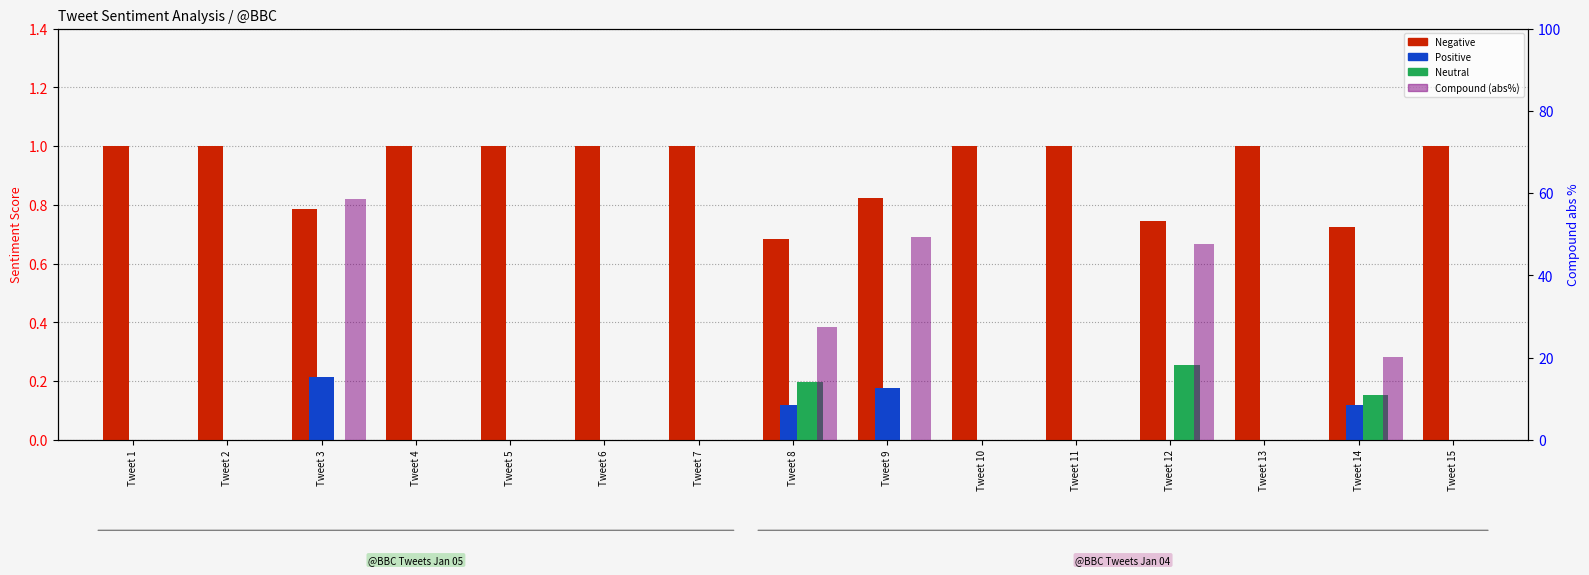

Where is Compound (abs%) nearest to the value 29?

Tweet 8